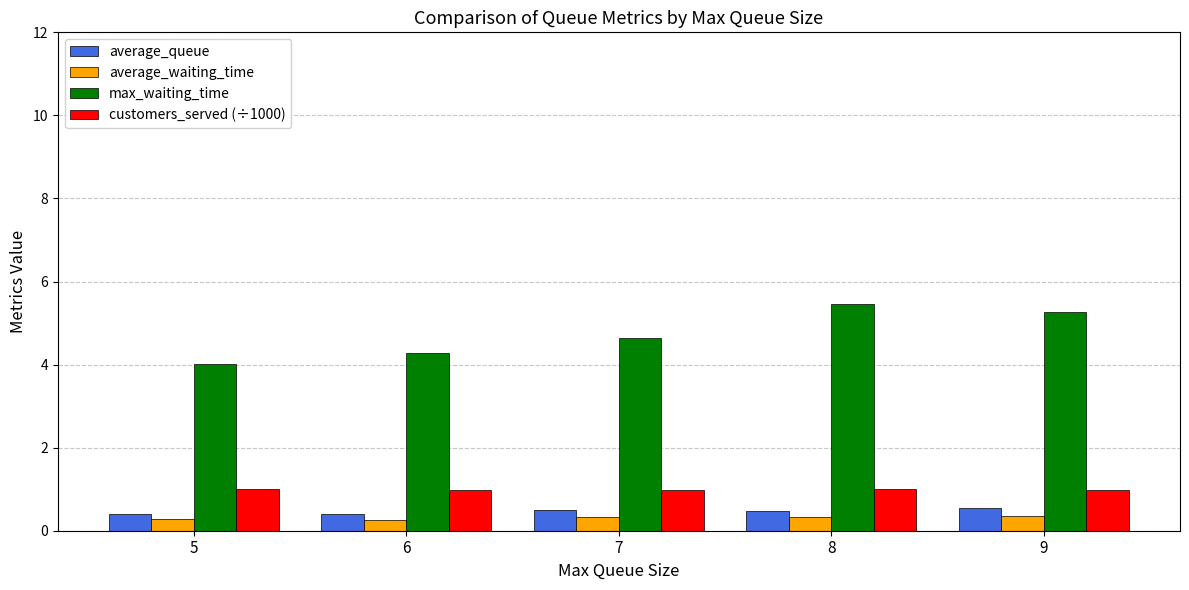

What is the value of the average_waiting_time bar at the 4th from the left?

0.3